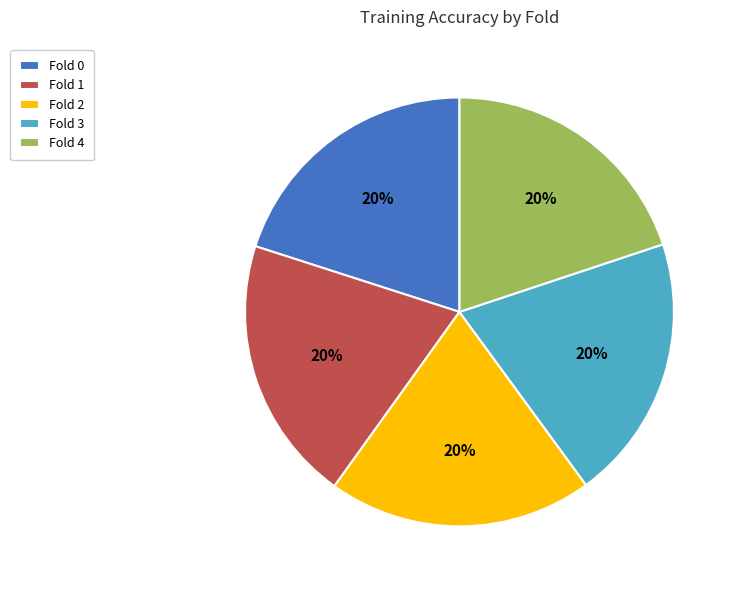

To the nearest percent, what percentage of the pie is Fold 1?

20%